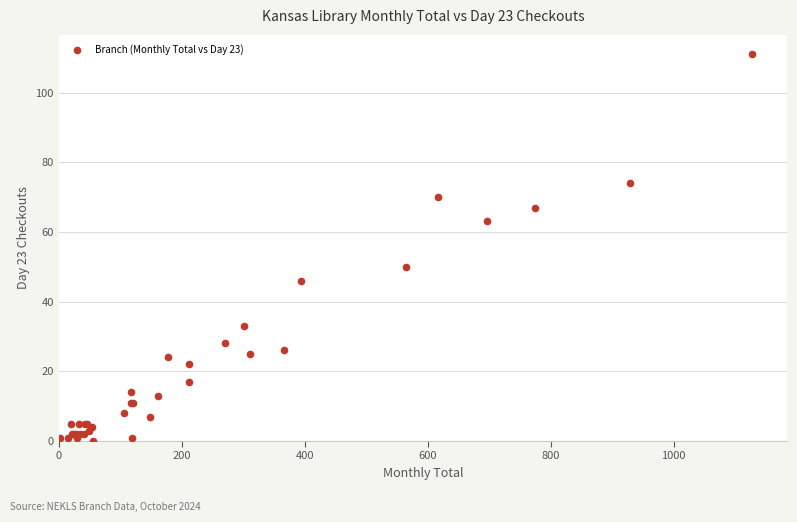

What Y value in the scatter plot is closest to 55?

50